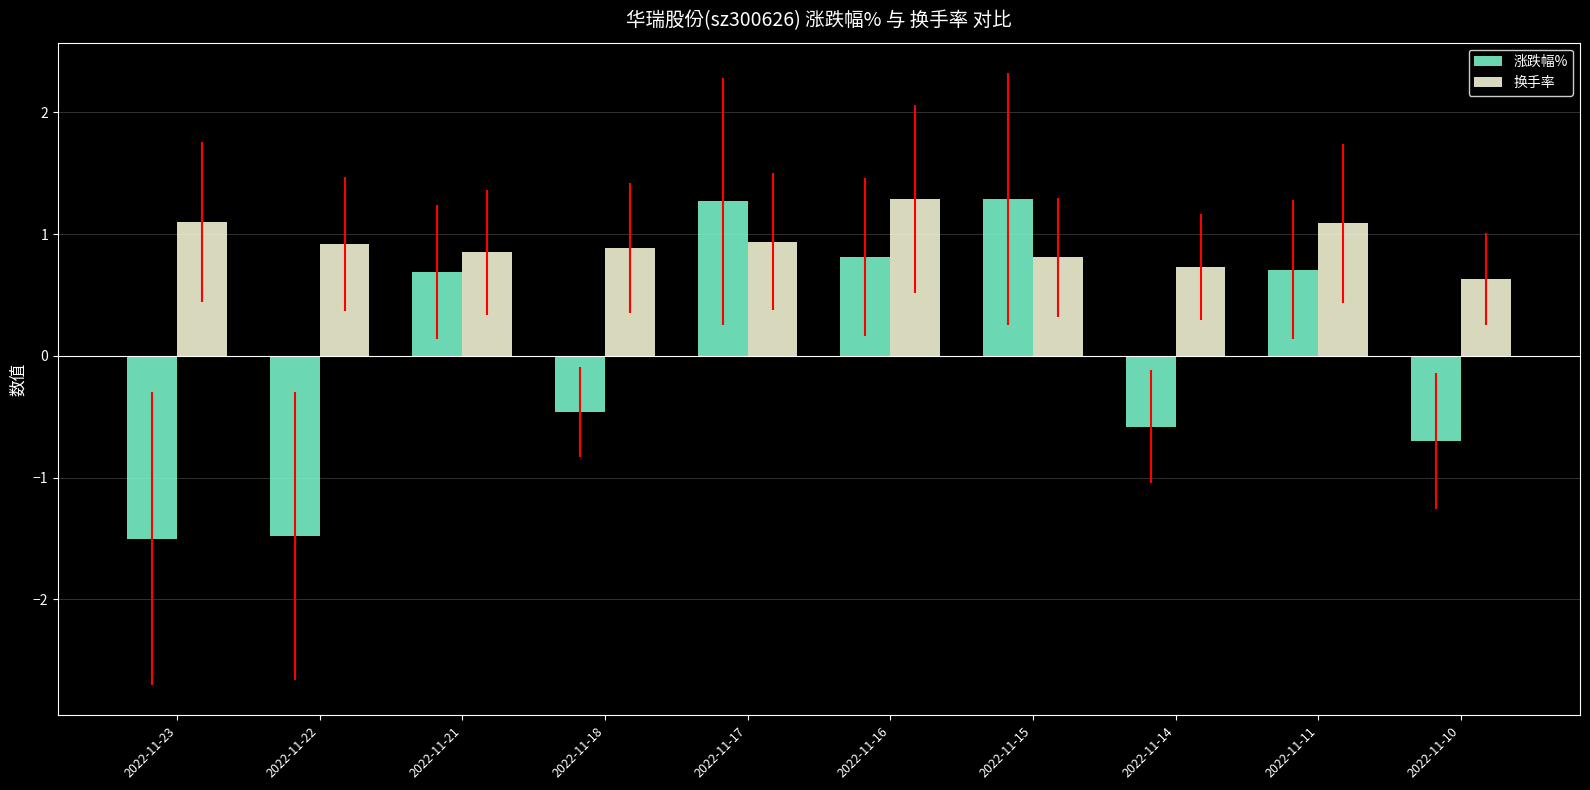

How many values in 涨跌幅% are above zero?

5